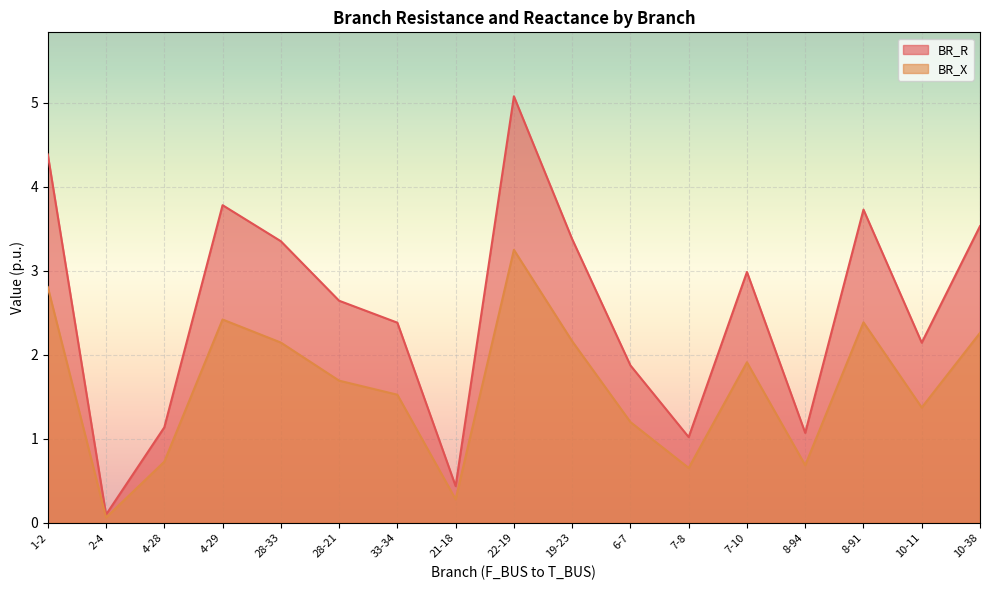

True or false: BR_X has more than 0 interior local peaks.

True